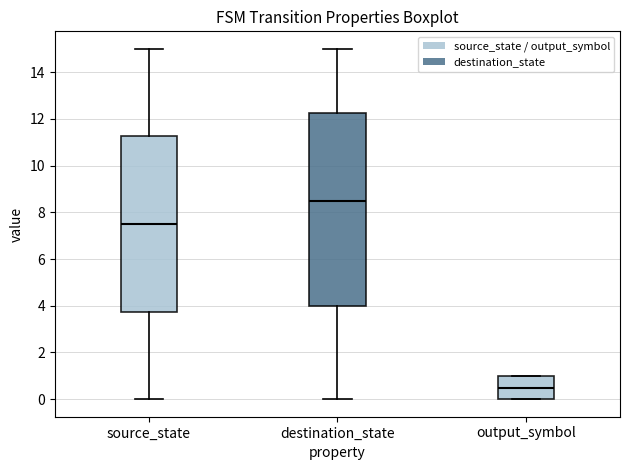

Which box is the tallest, from its lower edge to its upper edge?

destination_state